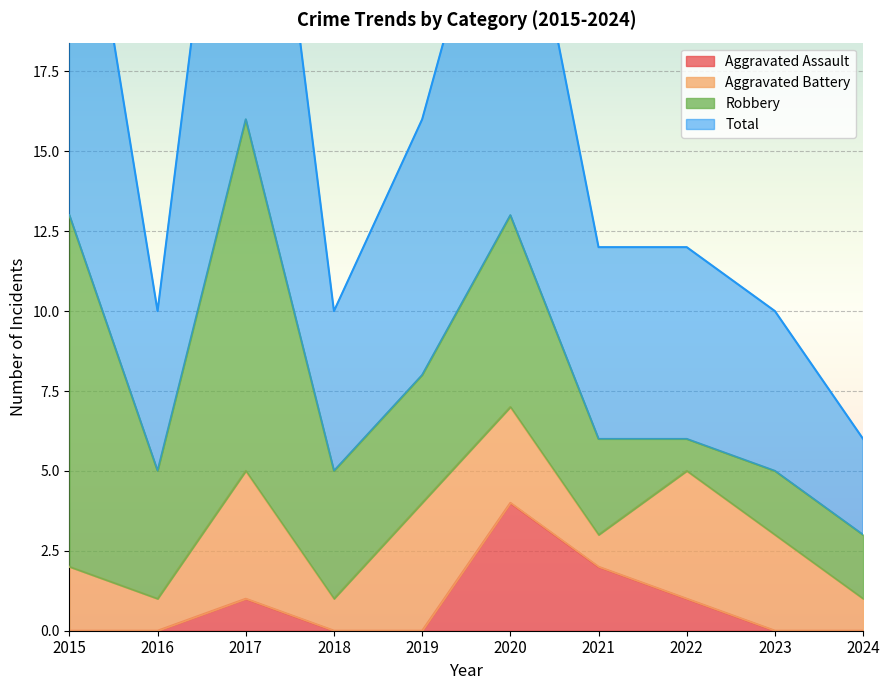

Reading left to right, what are all the values shown in this chart?

Aggravated Assault: 0	0	1	0	0	4	2	1	0	0
Total: 27	10	32	10	16	26	12	12	10	6